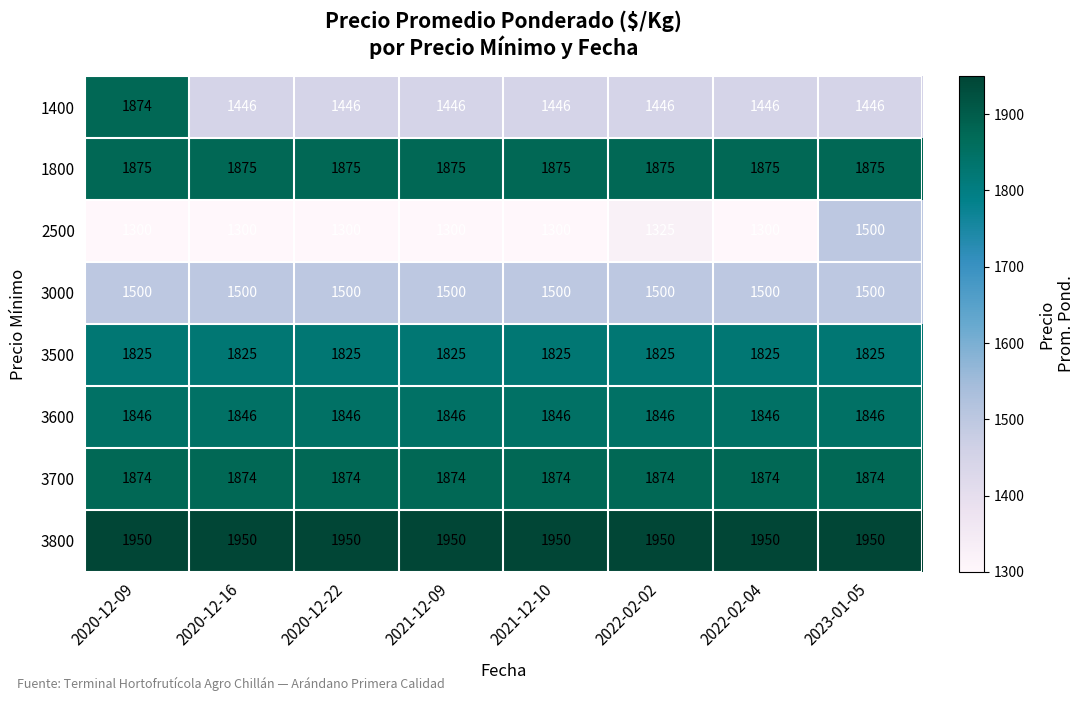

How many categories are shown in the chart?

8